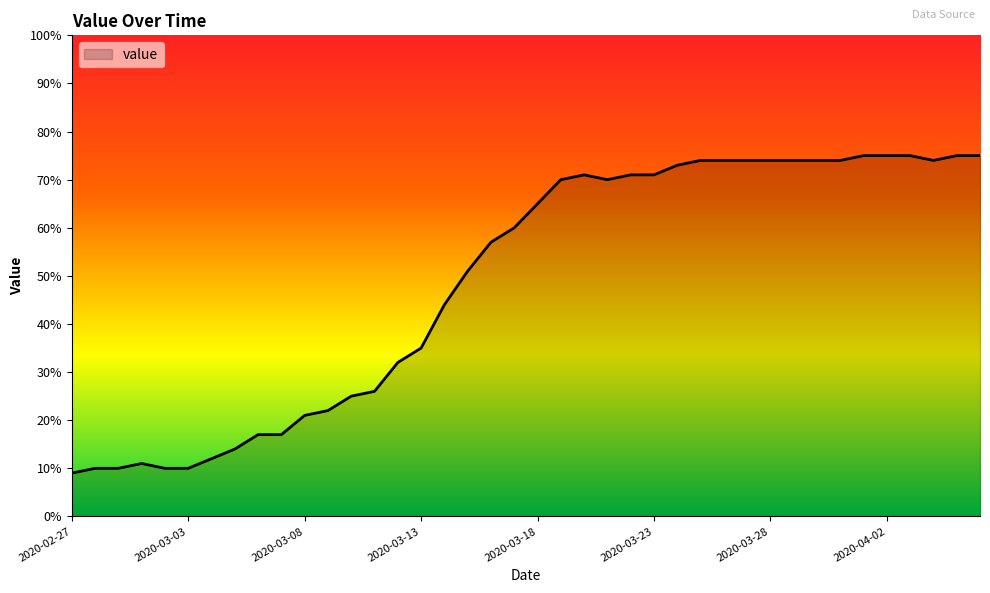

What is the smallest value displayed?

9